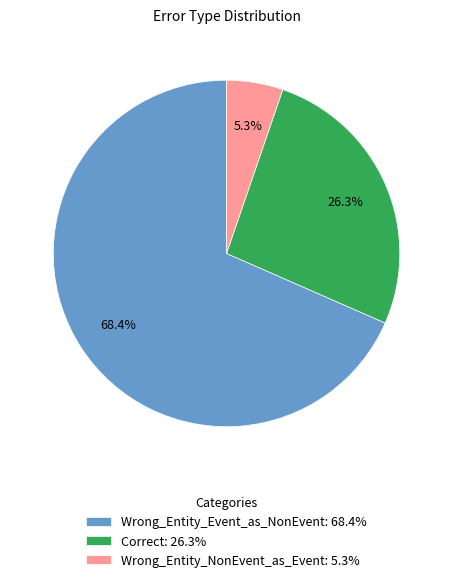

To the nearest percent, what is the combined percentage of Wrong_Entity_Event_as_NonEvent and Wrong_Entity_NonEvent_as_Event?

74%